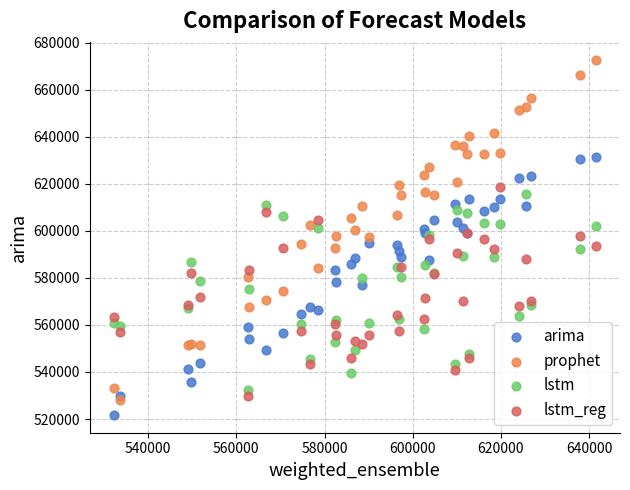

What are all the series names shown in the legend?

arima, prophet, lstm, lstm_reg